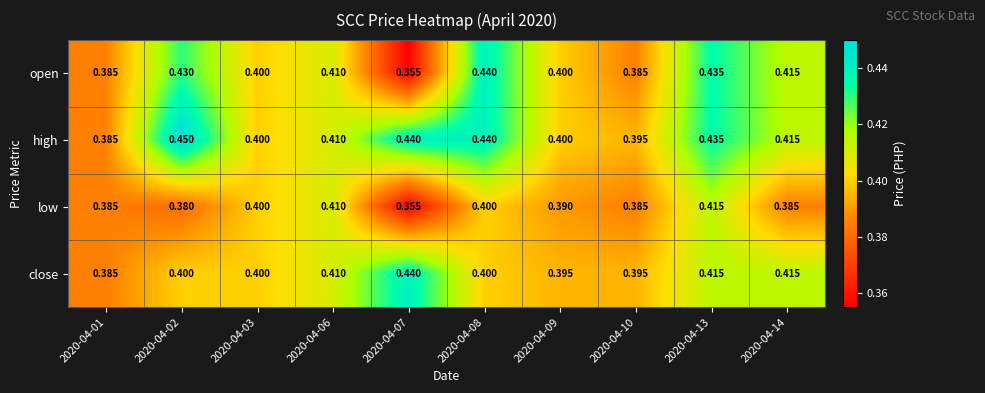

Which series has the widest spread of values?

open